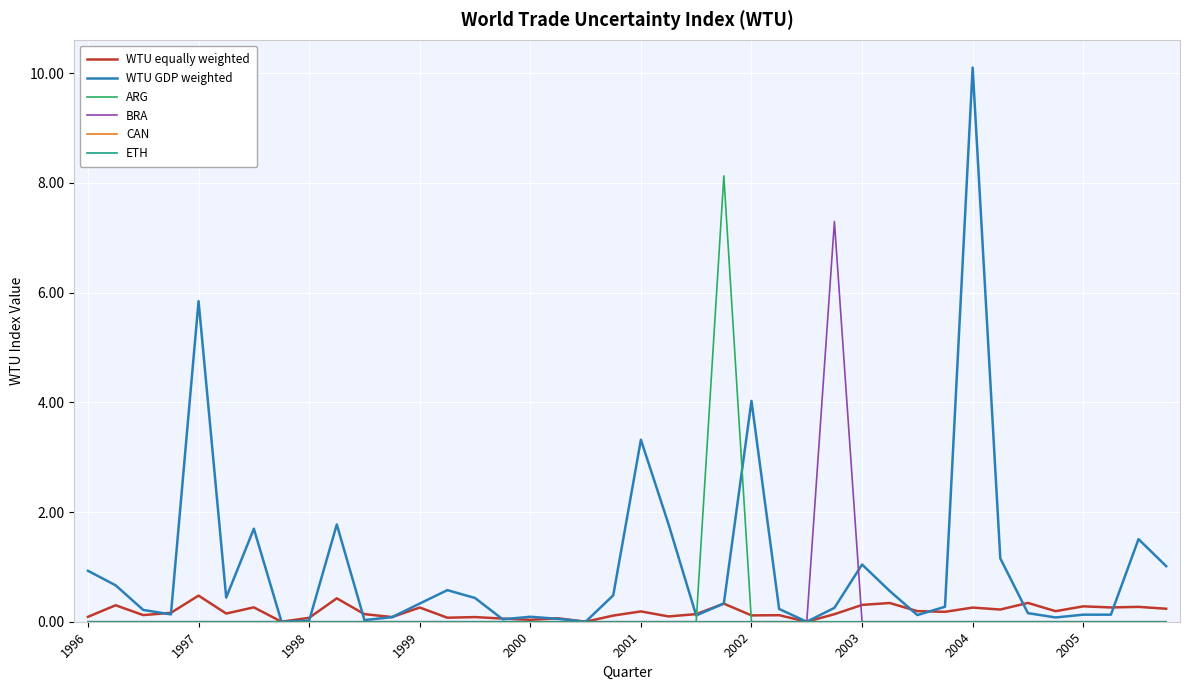

Does the chart have visible grid lines?

Yes